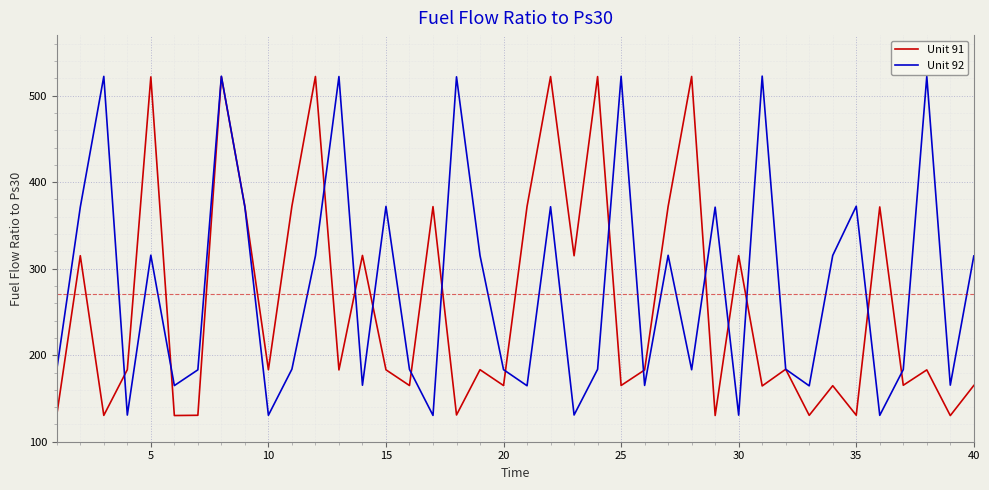

What is the minimum value for Unit 91?

130.2